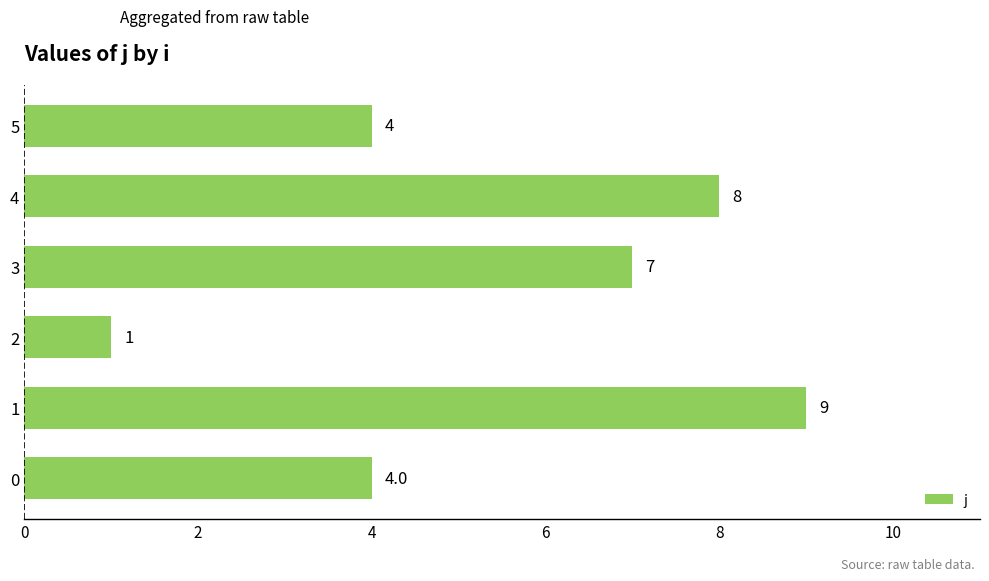

What is the approximate value at 0?

4